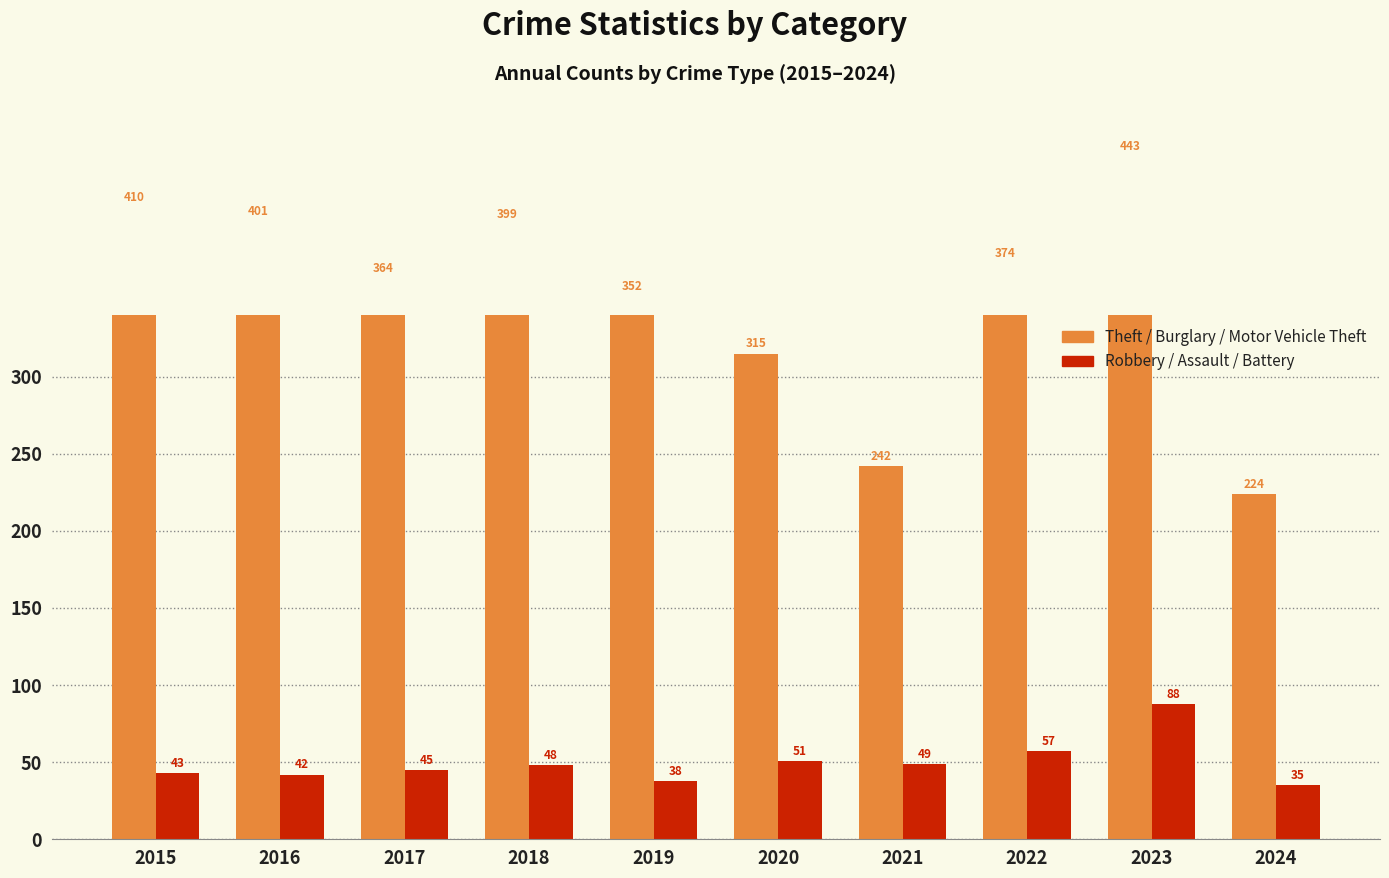

How many groups of bars are there?

10